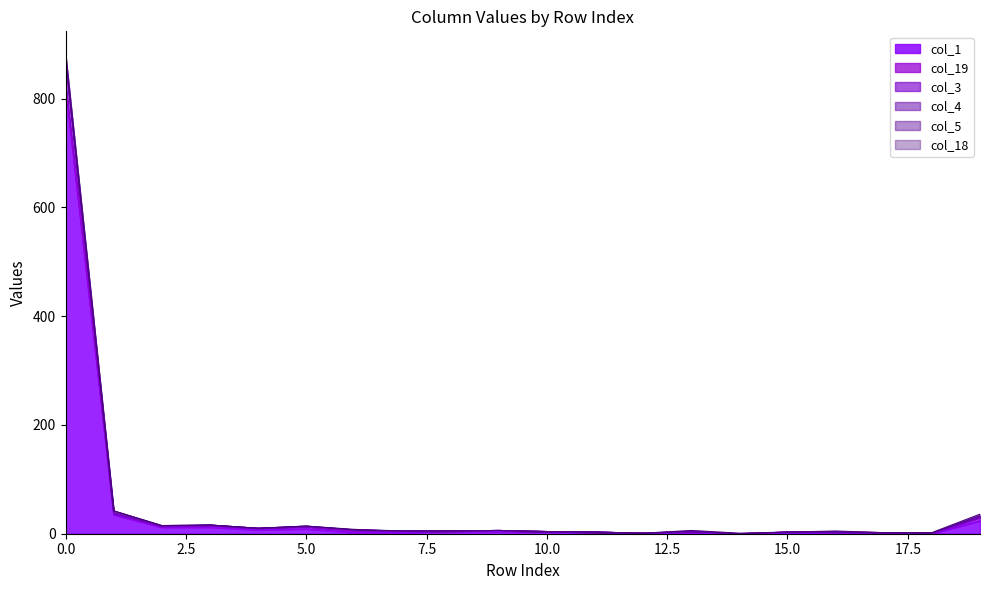

Rank the categories by col_1 value from lowest to highest.

14, 15, 18, 12, 13, 16, 6, 7, 17, 11, 9, 10, 8, 4, 5, 2, 3, 19, 1, 0